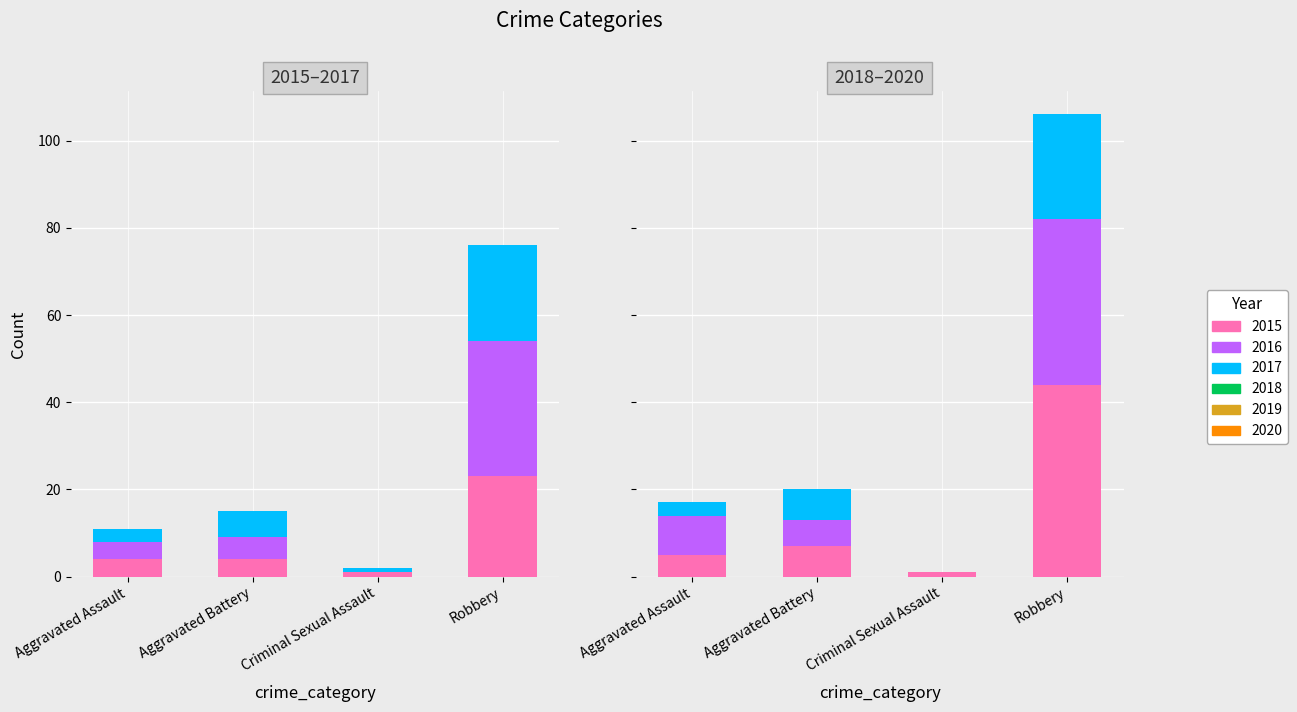

The value of 2020 at Robbery is 24. True or false?

True